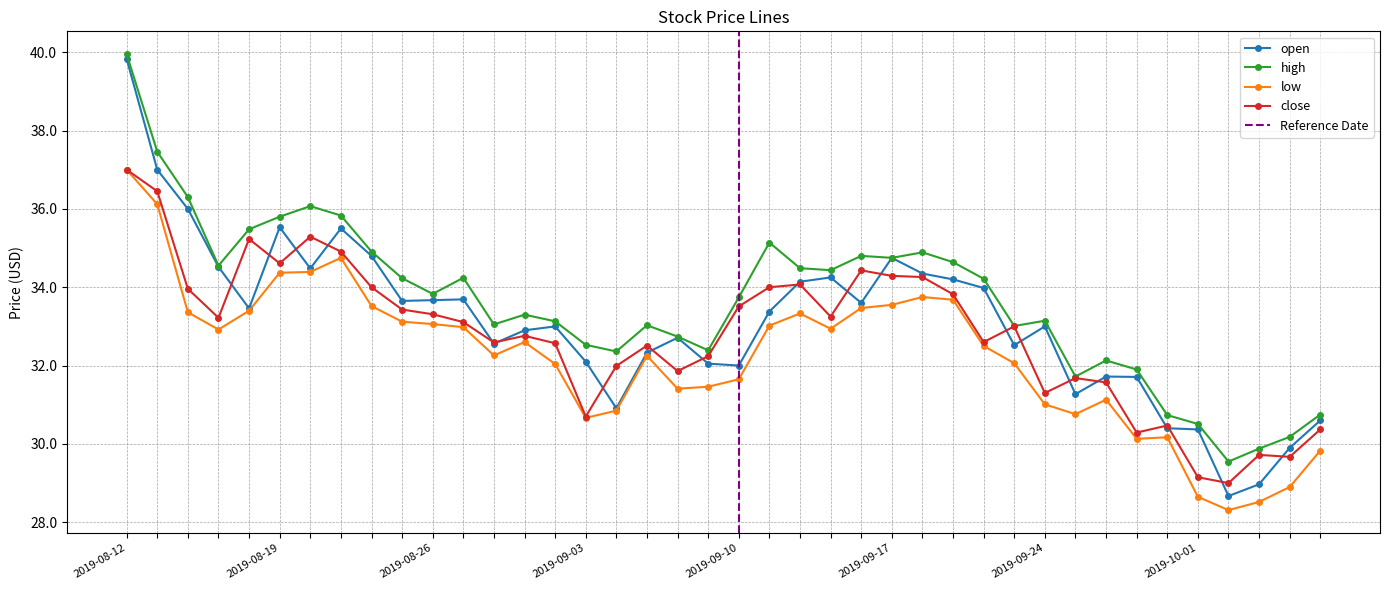

Which label corresponds to the largest value in the chart?

2019-08-12